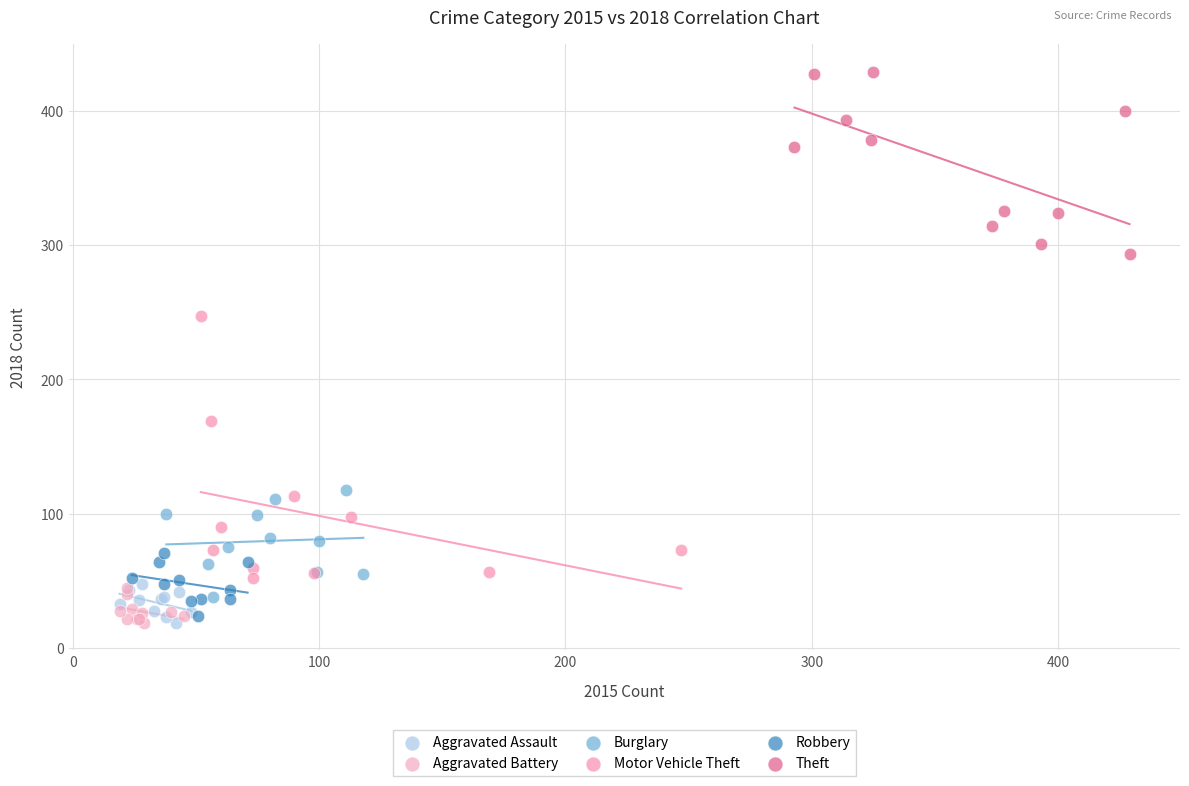

Which series has the largest Y range (max minus min)?

Motor Vehicle Theft